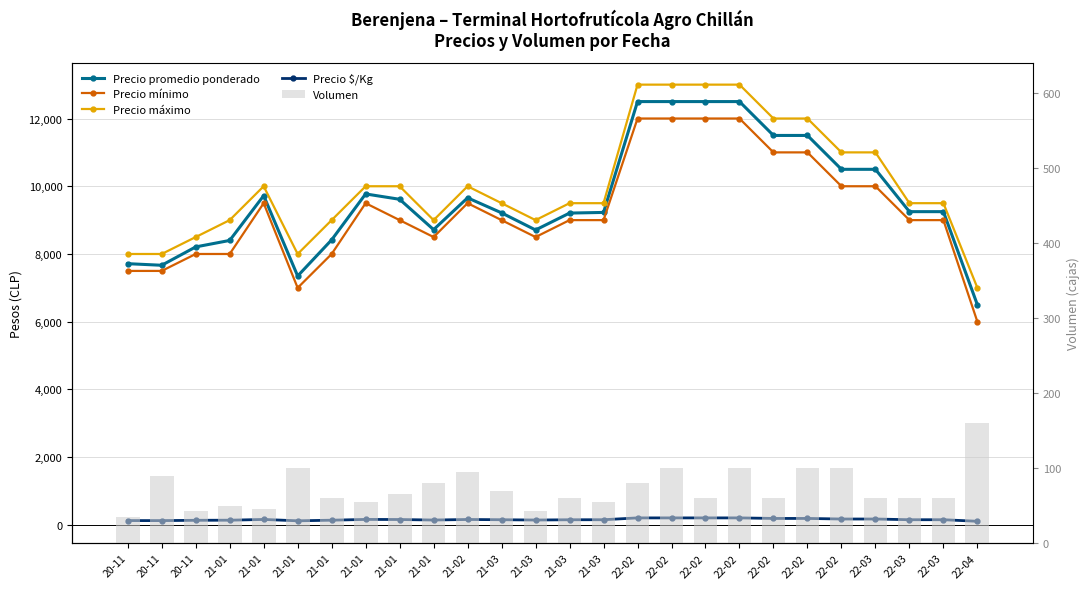

Where is Precio $/Kg nearest to the value 158?

21-01